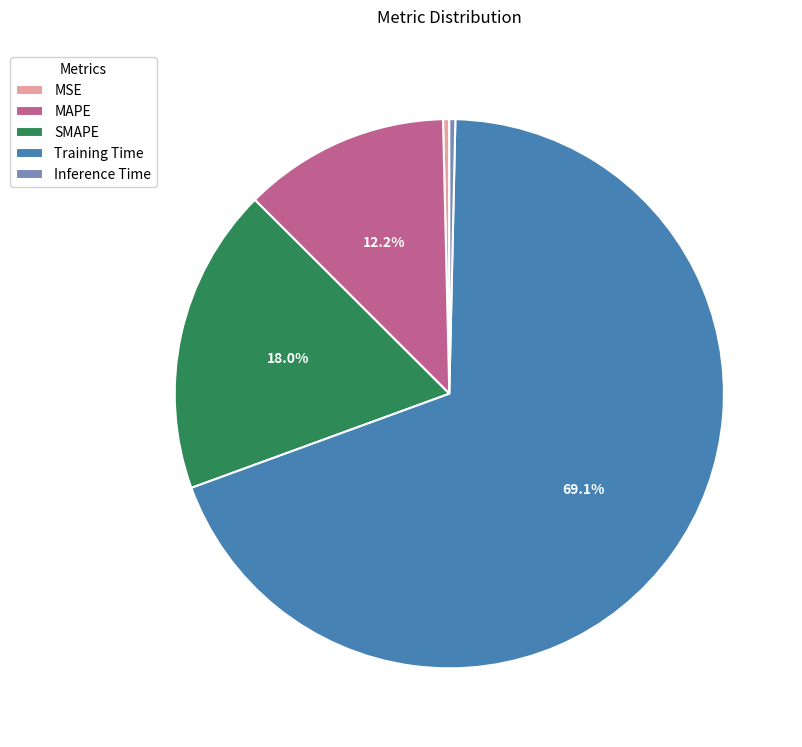

To the nearest percent, what is the difference between the Training Time and Inference Time slice percentages?

69%